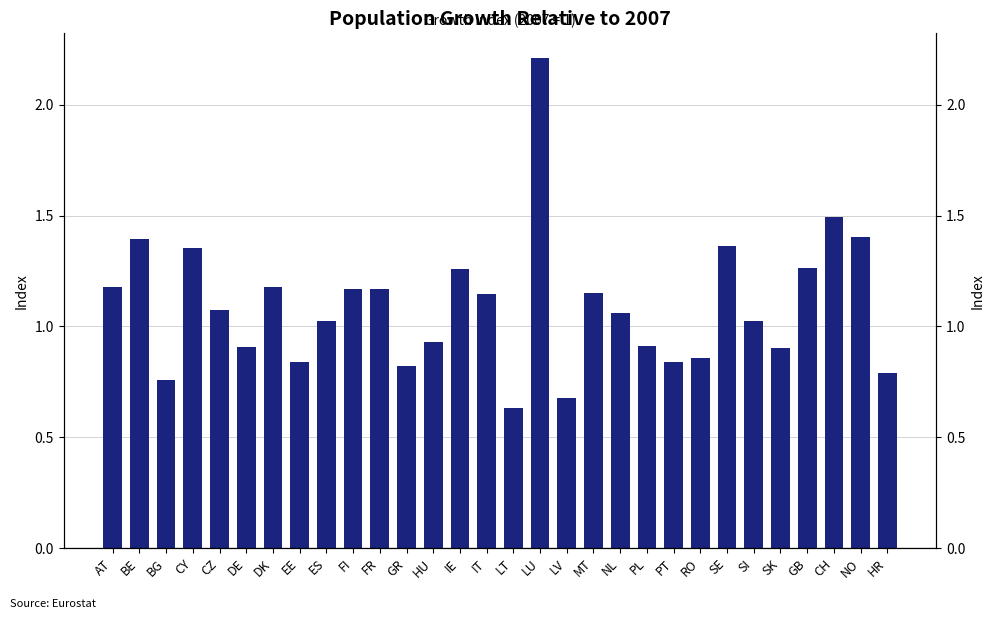

At which label does the data first exceed 1?

AT